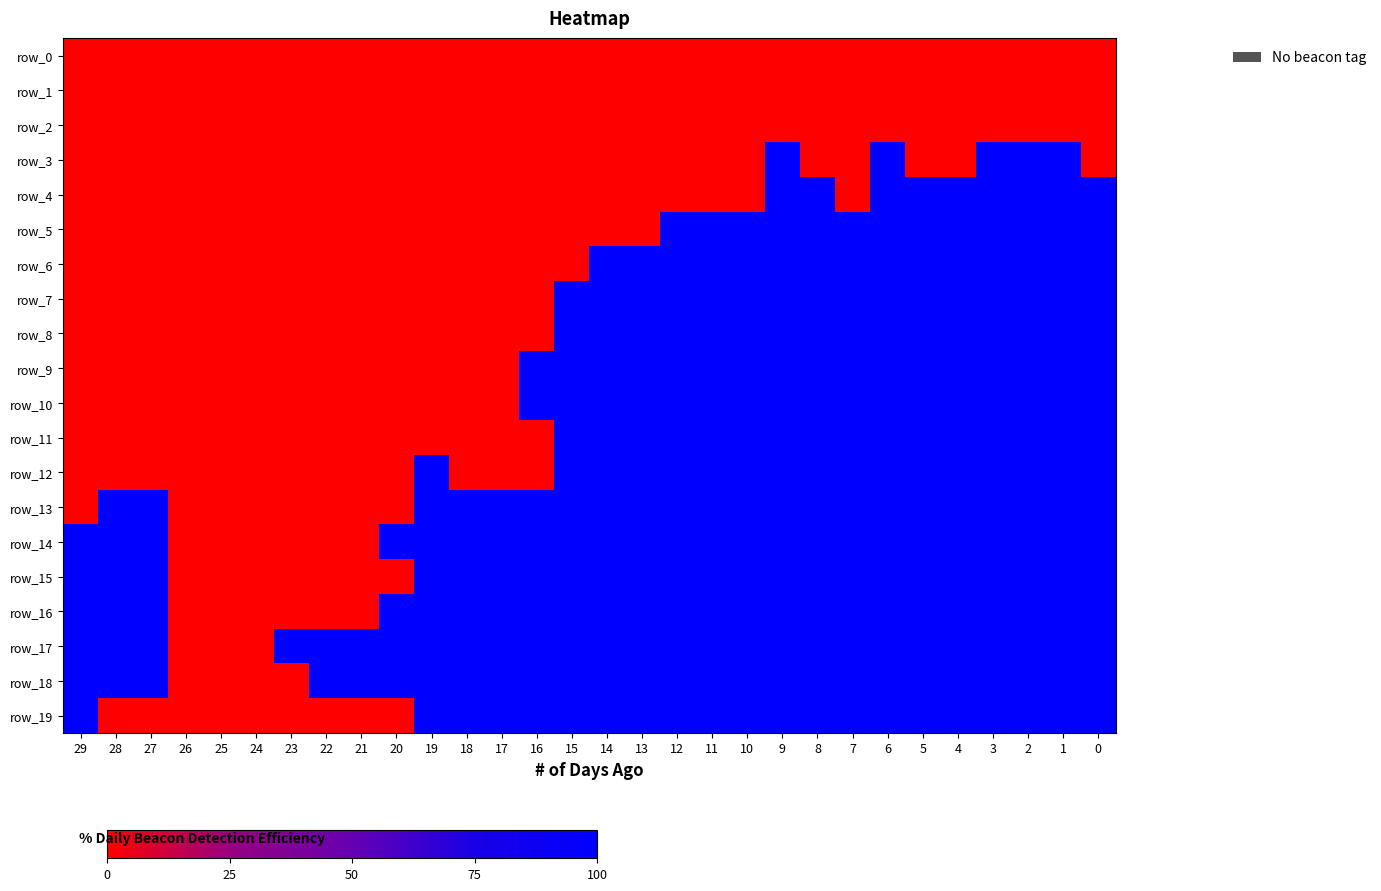

Rank the categories by row_18 value from lowest to highest.

26, 25, 24, 23, 29, 28, 27, 22, 21, 20, 19, 18, 17, 16, 15, 14, 13, 12, 11, 10, 9, 8, 7, 6, 5, 4, 3, 2, 1, 0